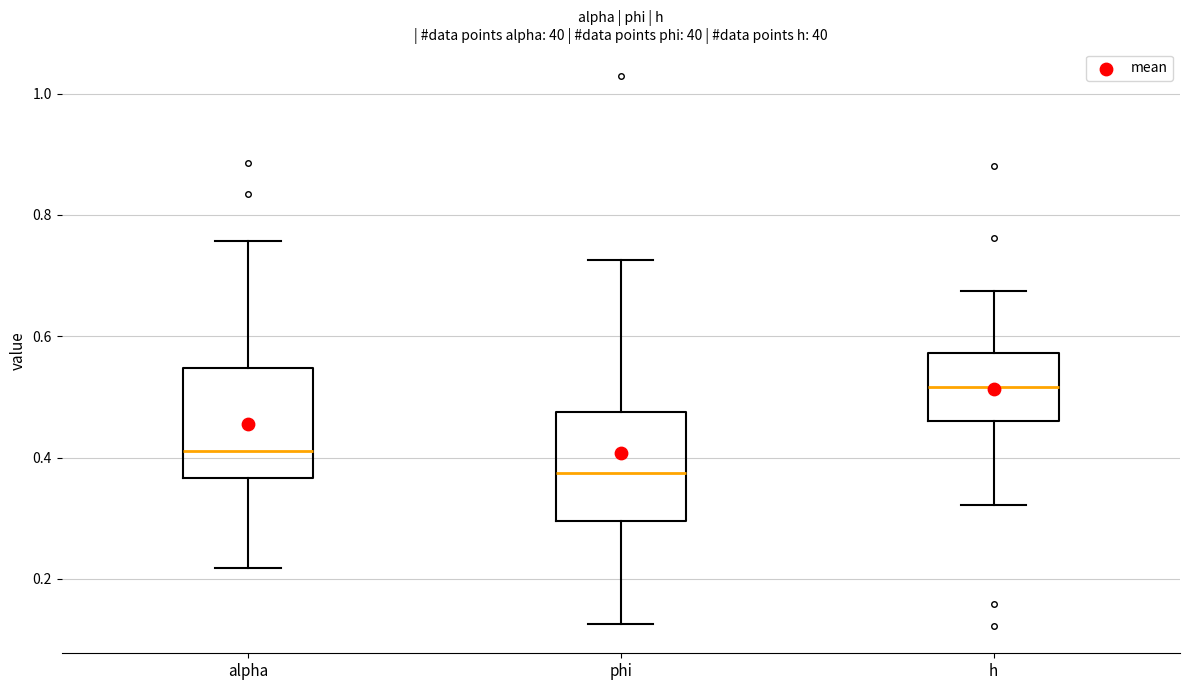

Which box has the highest median line?

h